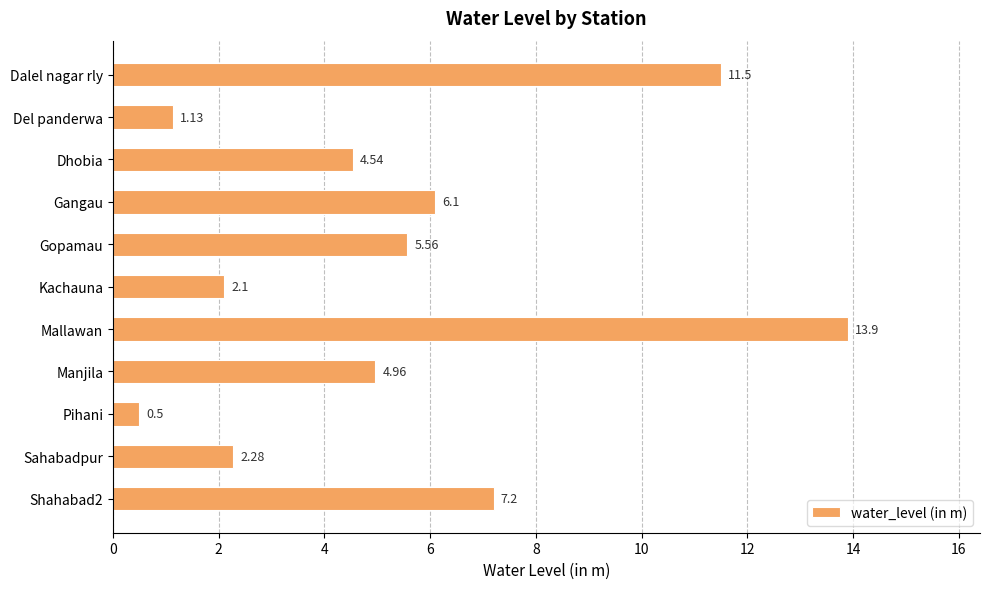

What is the label of the 5th bar from the bottom?

Mallawan